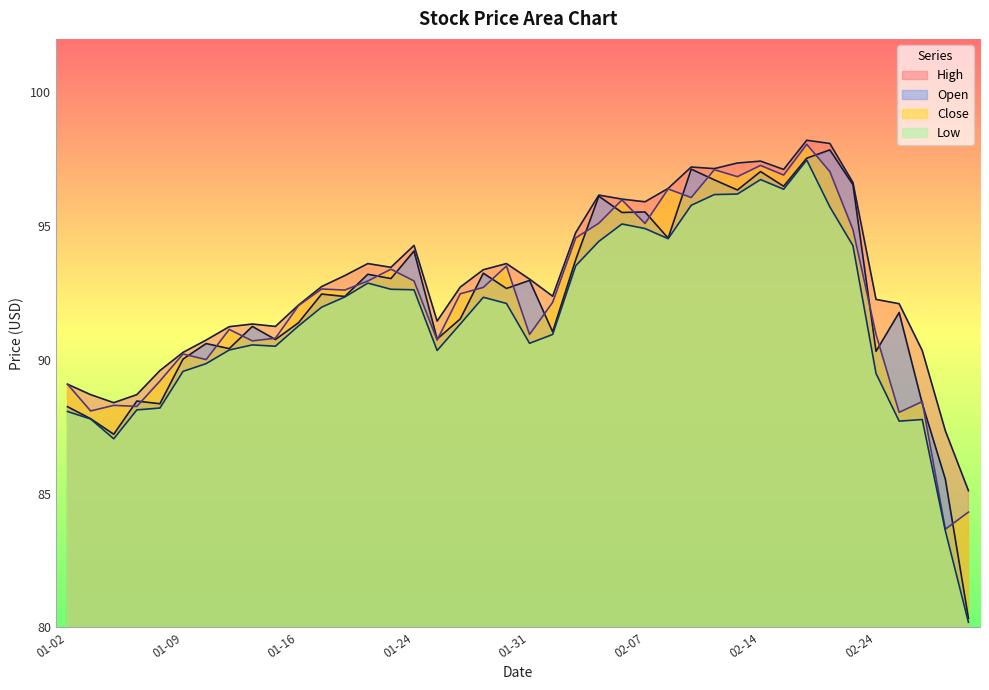

How many data points in Open are less than 92?

19